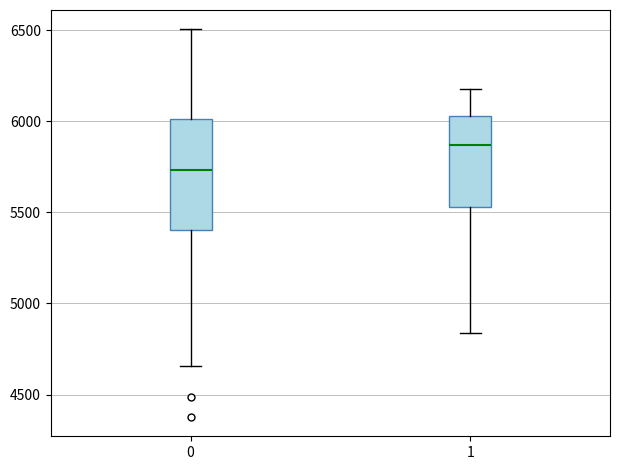

Where does the lower whisker of the box at x = 0 end on the y-axis? The values are not printed on the chart, so give them approximately, as read against the axis.

4650